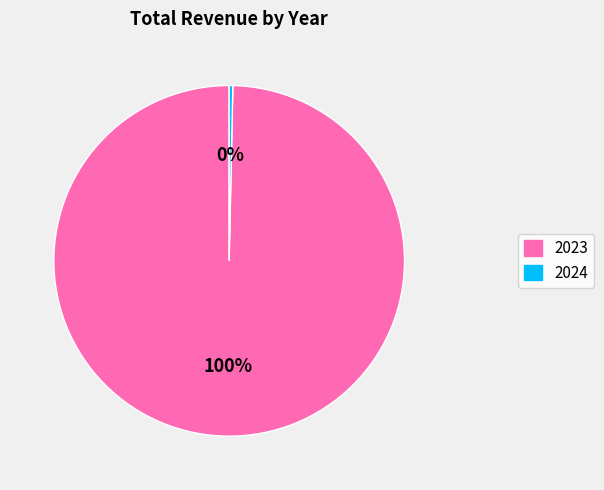

Rank the categories by value from lowest to highest.

2024, 2023